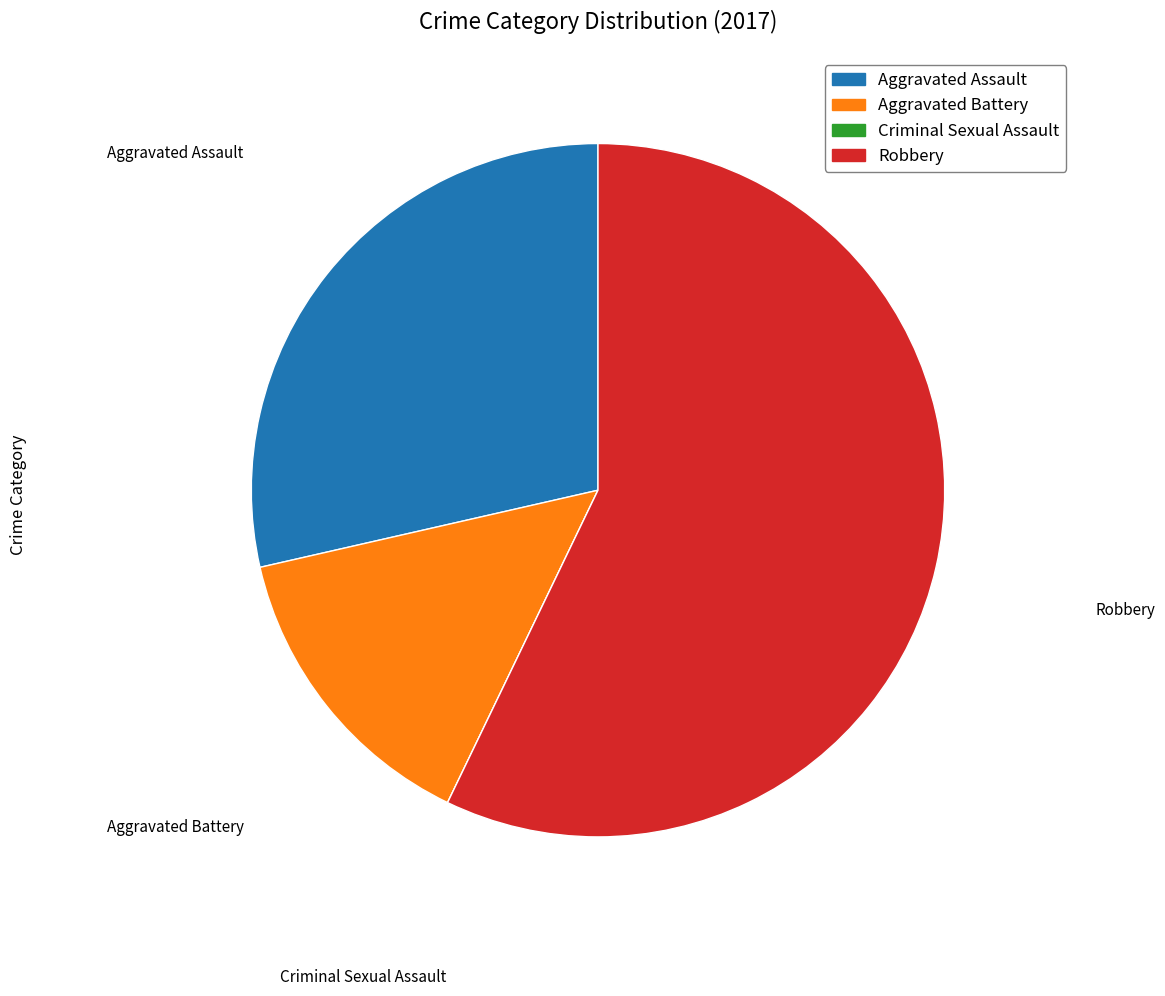

Does any single category account for the majority?

Yes